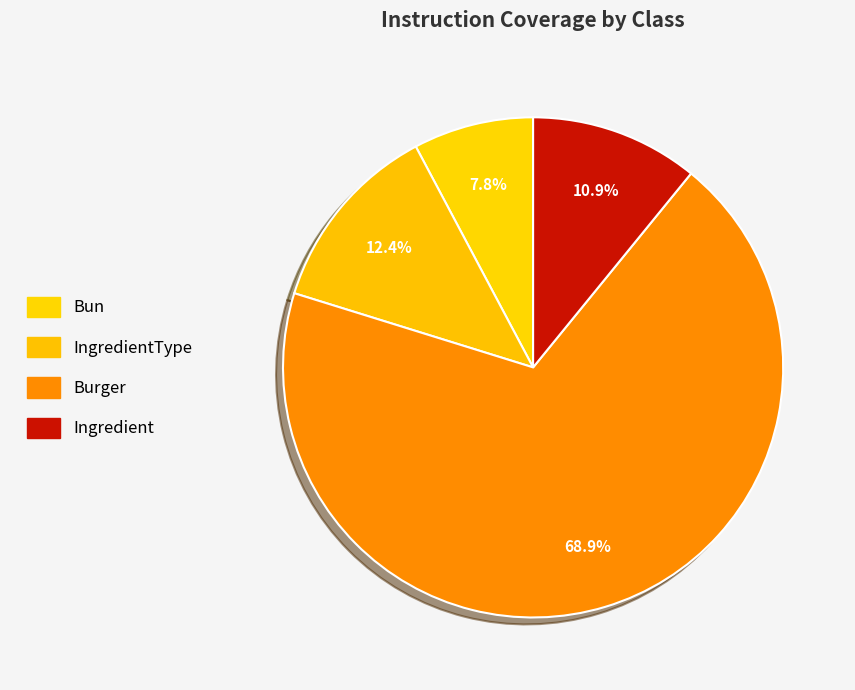

Count the number of slices in the pie.

4